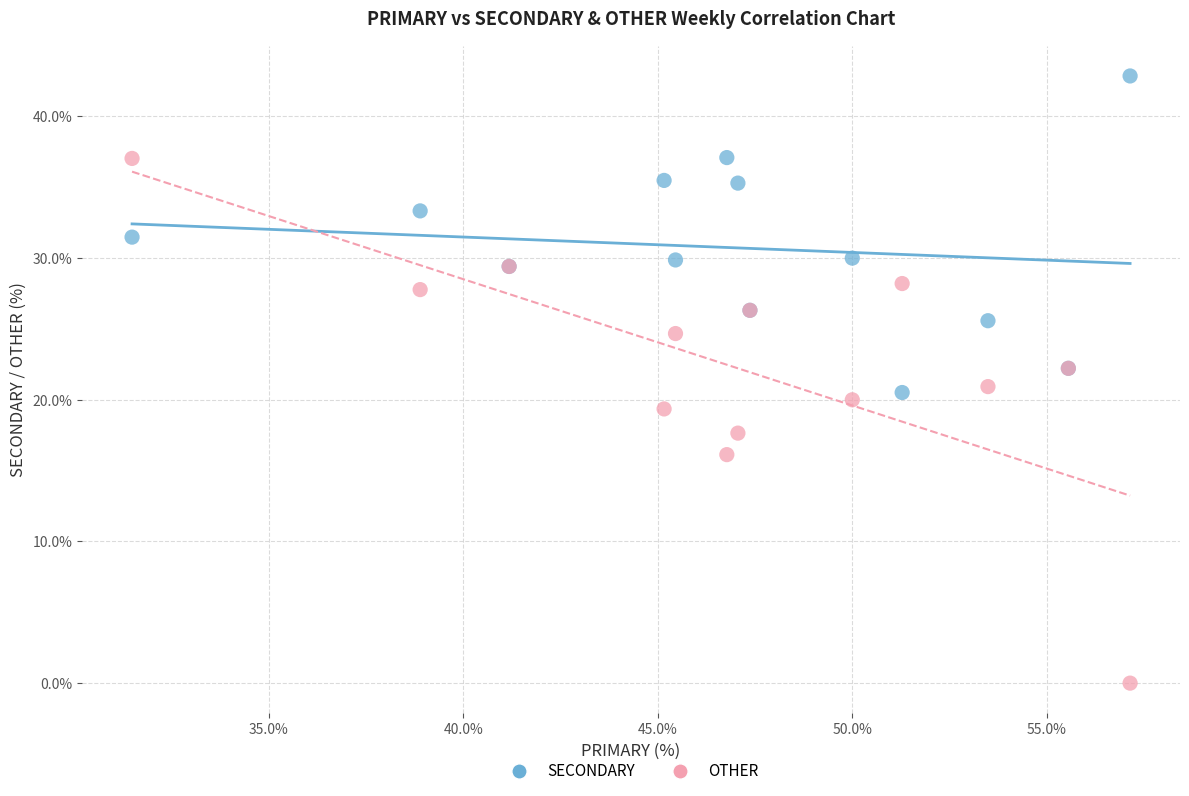

In the SECONDARY series, what Y value is closest to 31?

31.5